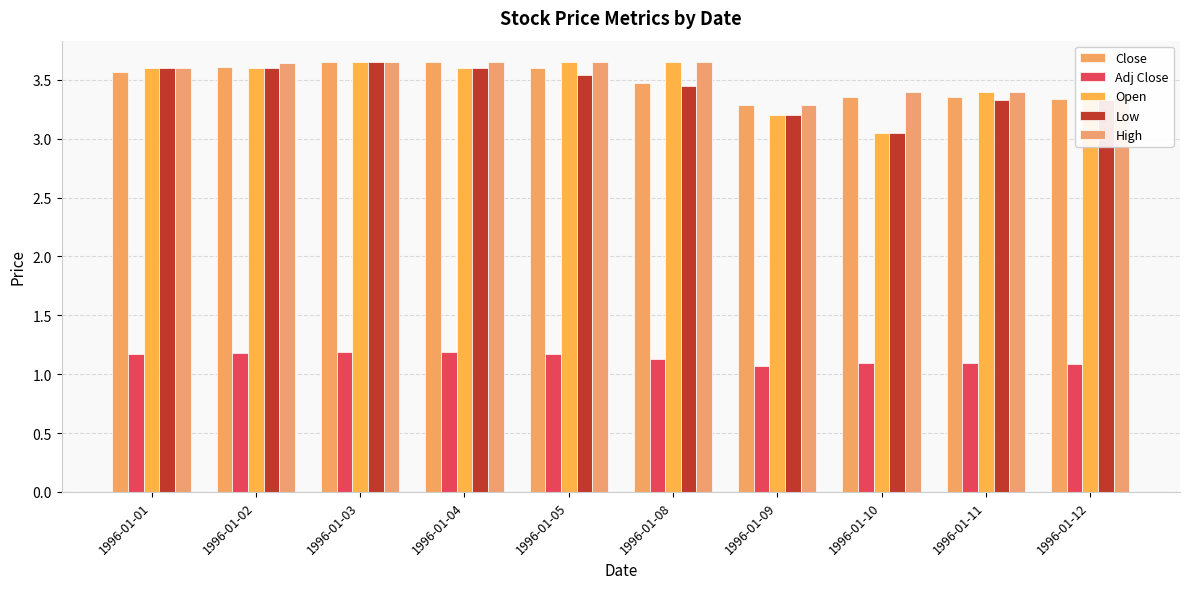

At which category does the chart reach its peak across all series?

1996-01-03